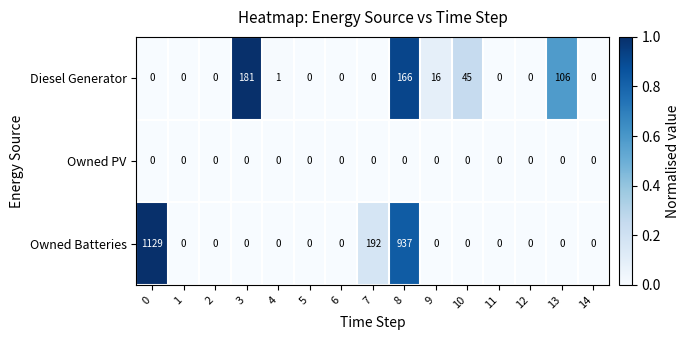

Which series has the largest total across all categories?

Owned Batteries